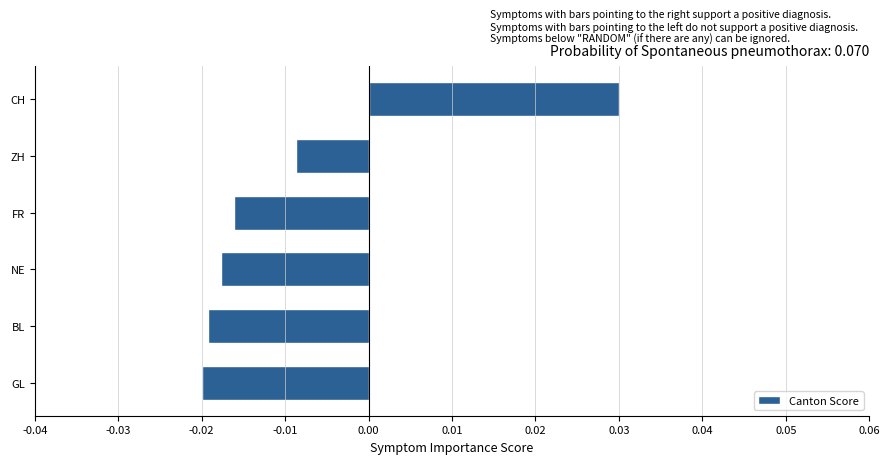

At which label is the value closest to 0?

ZH